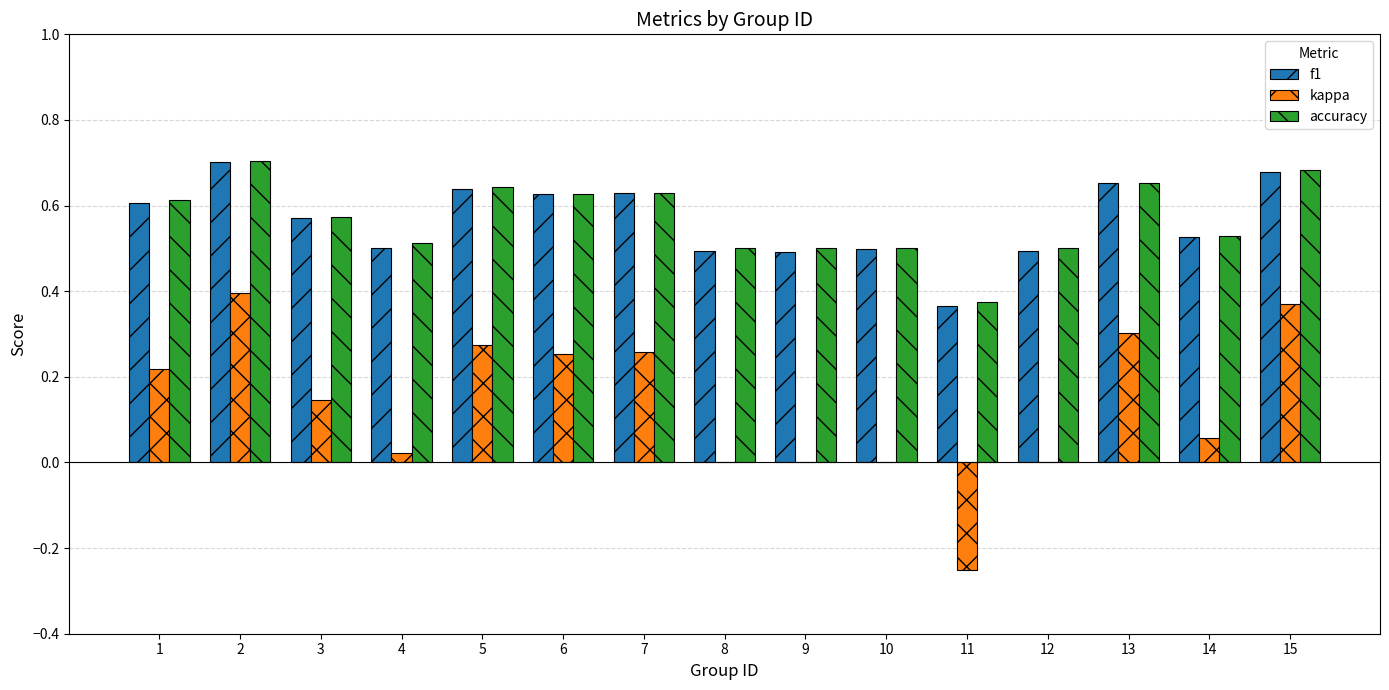

Which series changed the most between 3 and 7?

kappa